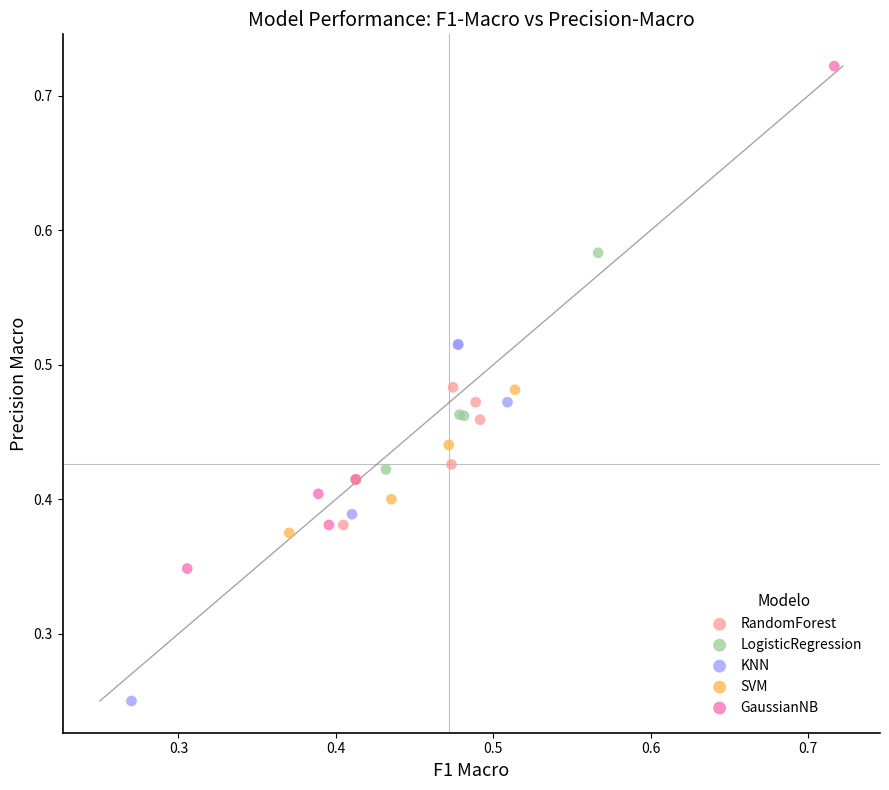

Which series has the largest Y range (max minus min)?

GaussianNB